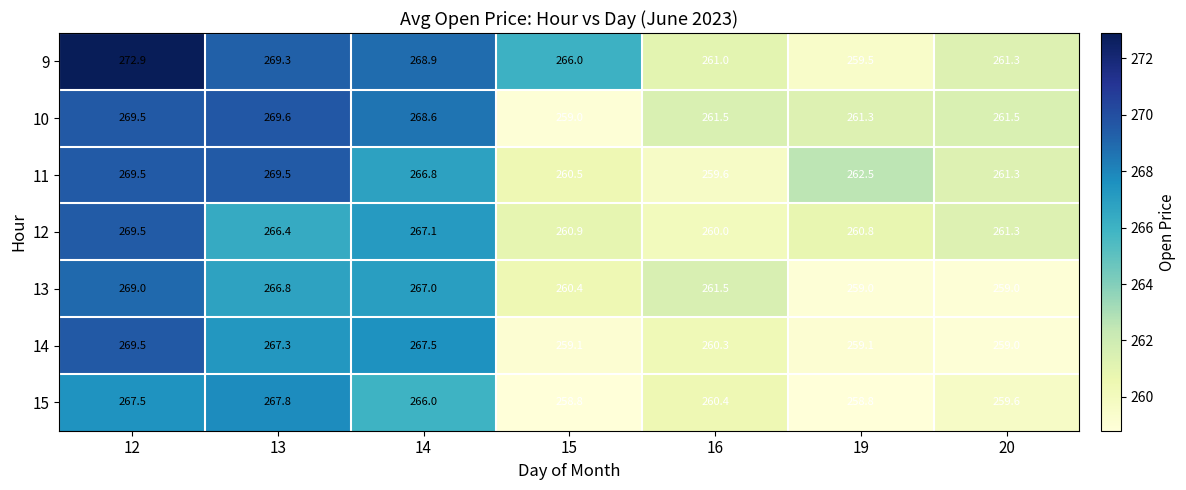

How many categories are shown in the chart?

7